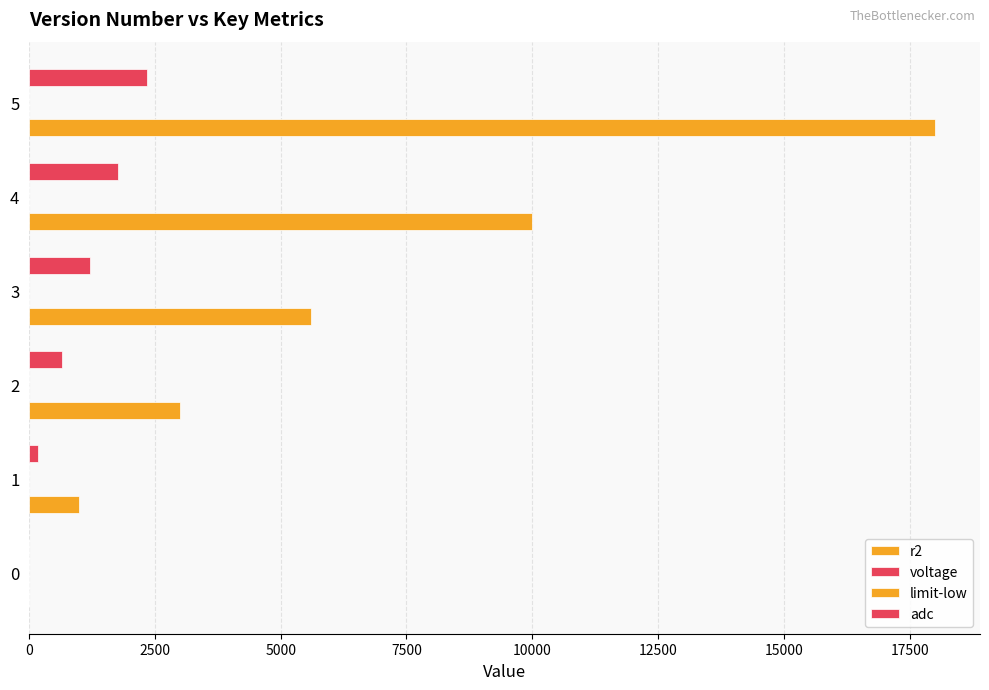

Count the number of data series in this chart.

4